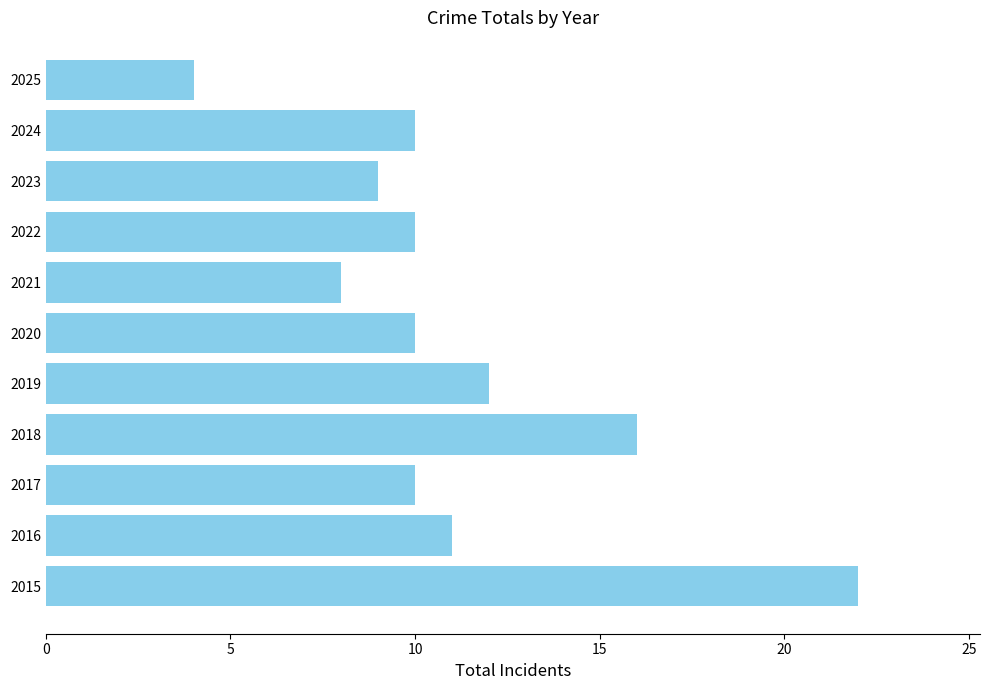

At which category does the chart reach its minimum across all series?

2025